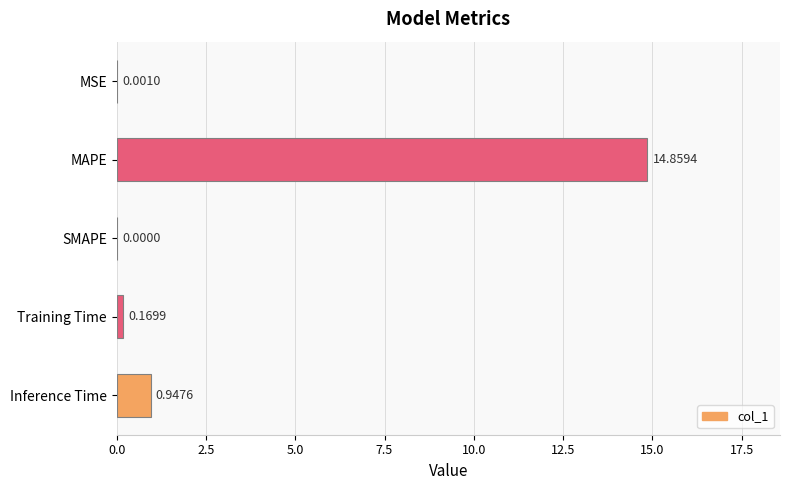

At which label is the value closest to 7?

Inference Time